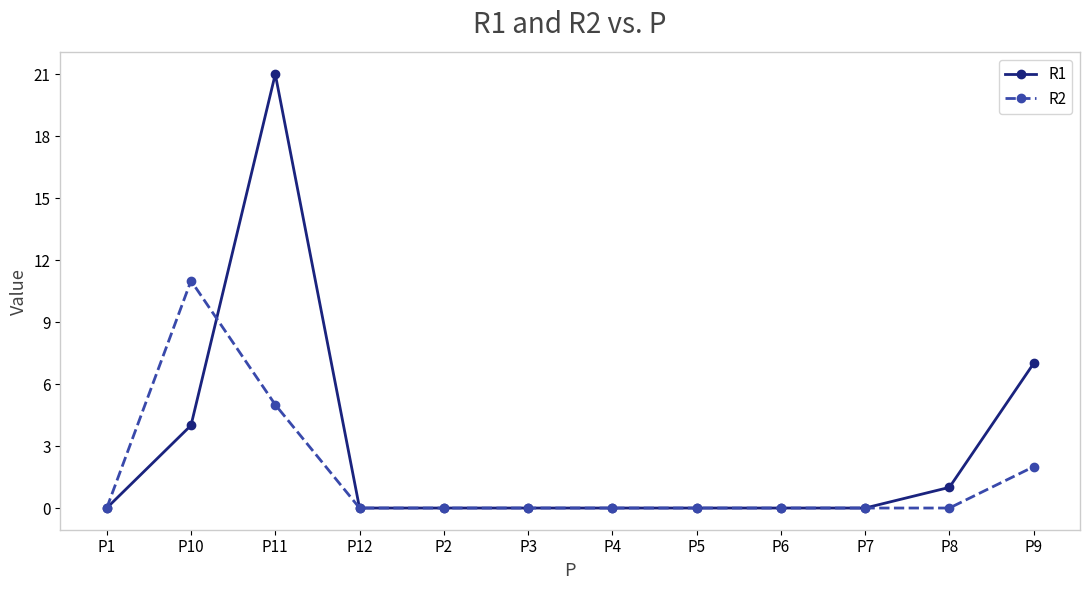

Which series has the largest total across all categories?

R1